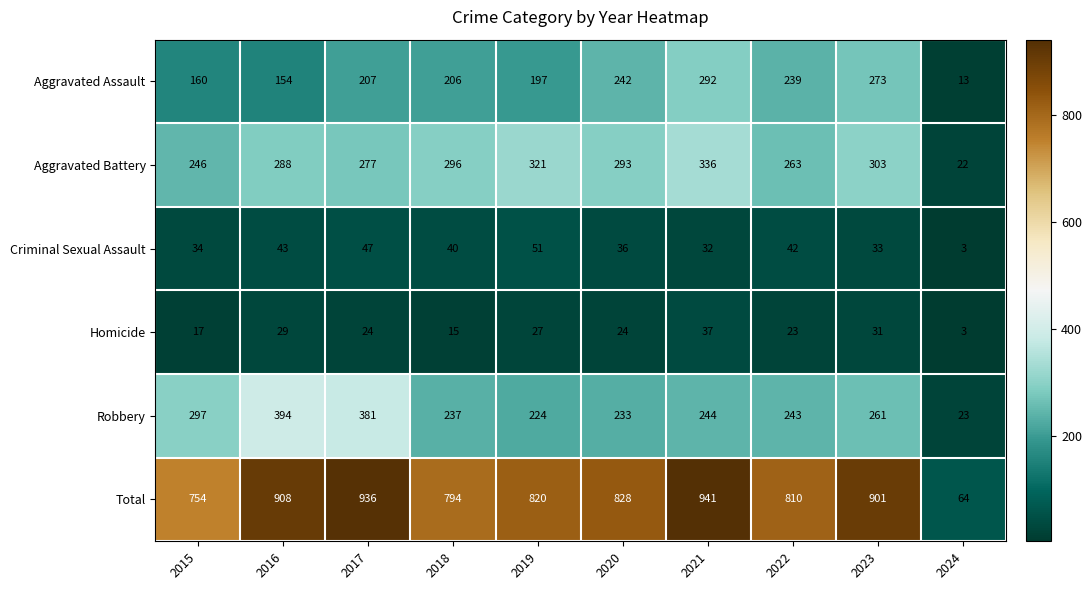

Rank the series at 2022 from lowest to highest value.

Homicide, Criminal Sexual Assault, Aggravated Assault, Robbery, Aggravated Battery, Total